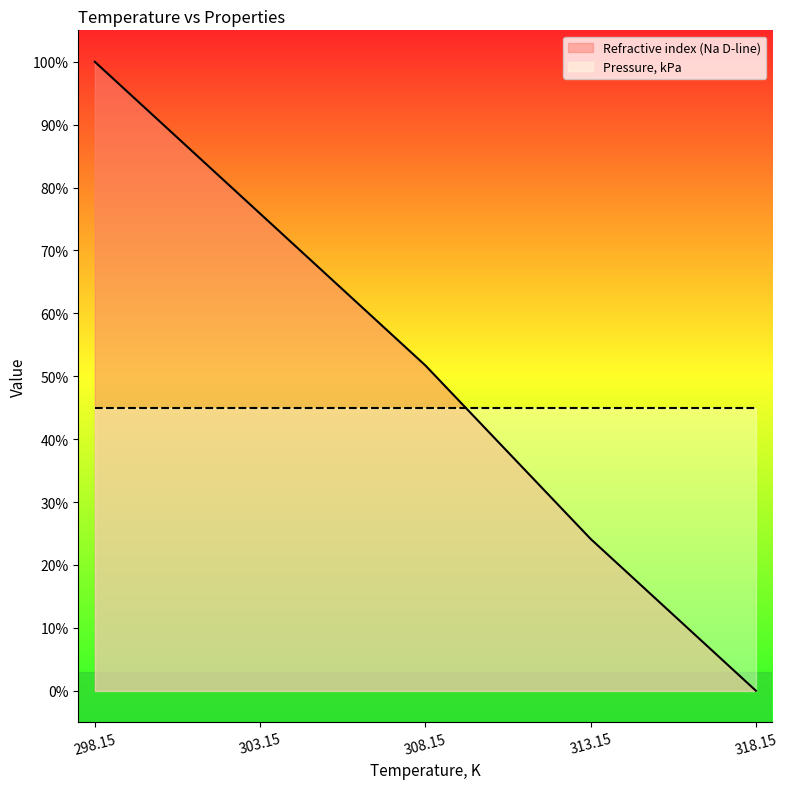

At how many categories does at least one series exceed 16?

5